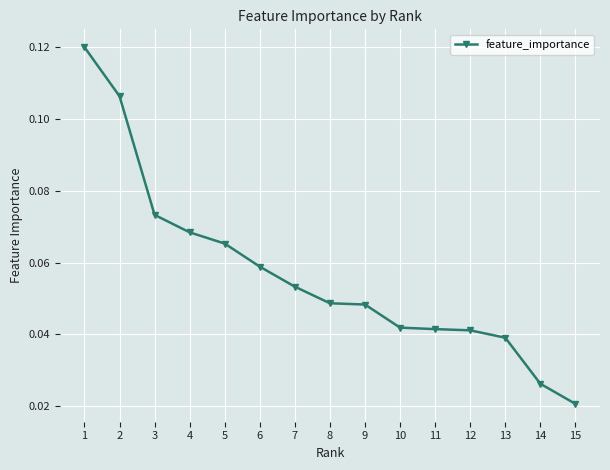

Between 14 and 3, which is larger?

3